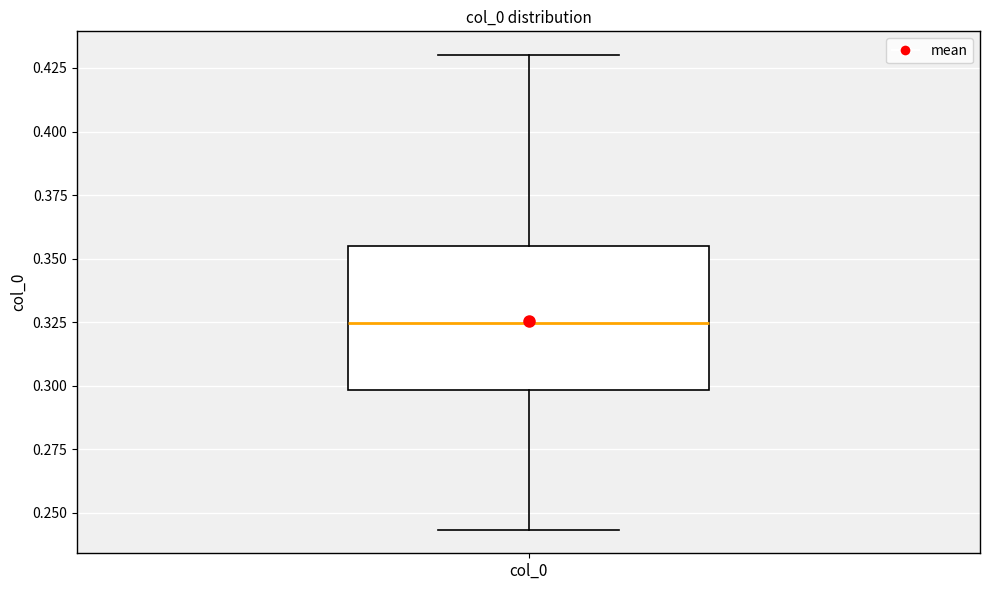

Read this box plot against the y-axis: the position of the median line, the range covered by the box, and the ends of both whiskers. The values are not printed on the chart, so give them approximately, as read against the axis.

median 0.325, box 0.300 to 0.355, whiskers 0.245 to 0.430